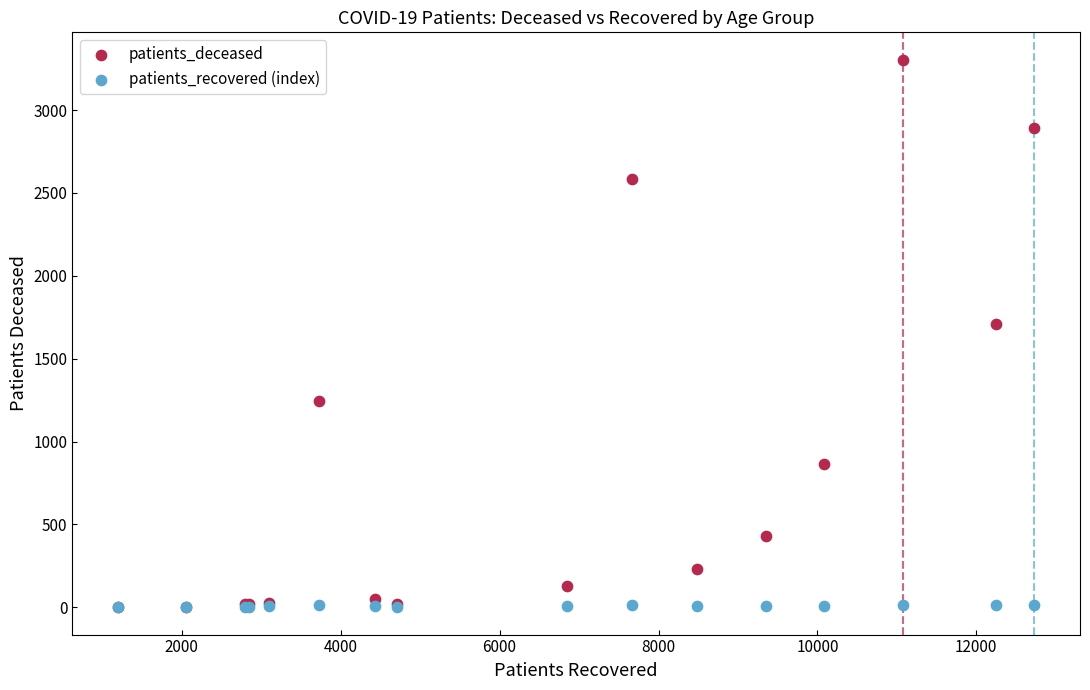

In the patients_deceased series, what Y value is closest to 1653?

1709